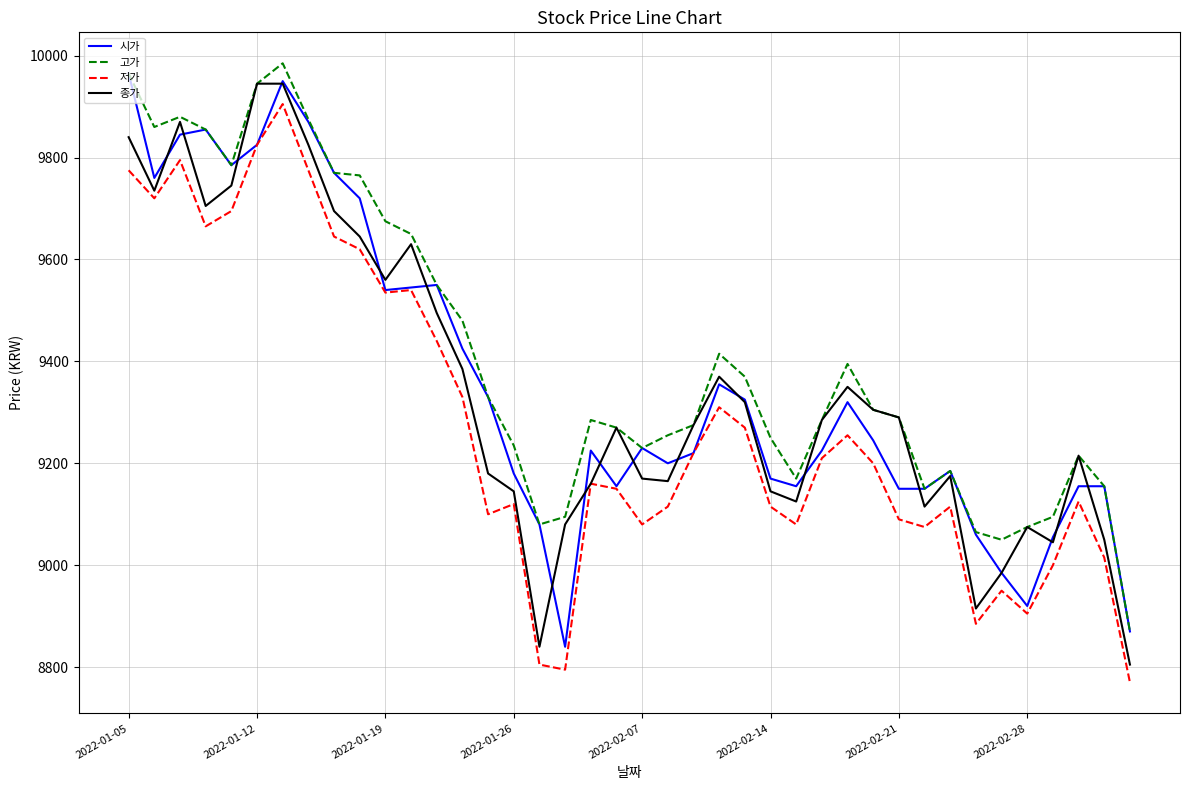

True or false: 고가 and 저가 cross at least once.

False